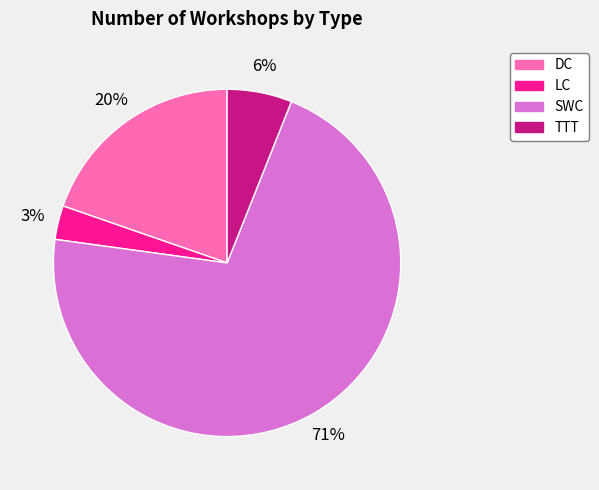

To the nearest percent, what portion does TTT represent?

6%